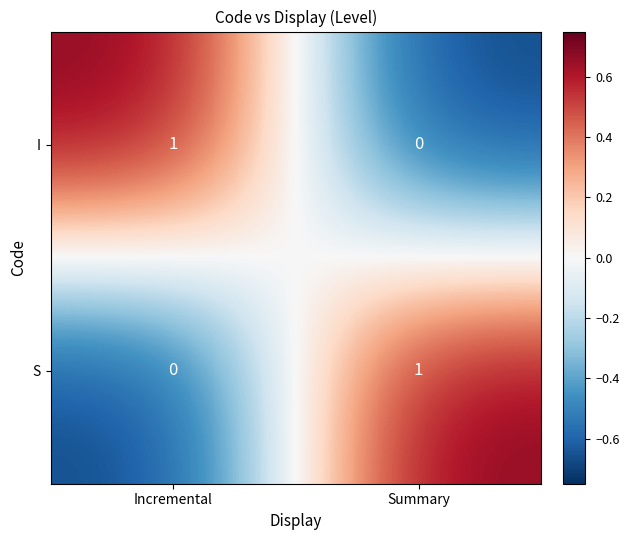

At which label does I reach its peak?

Incremental